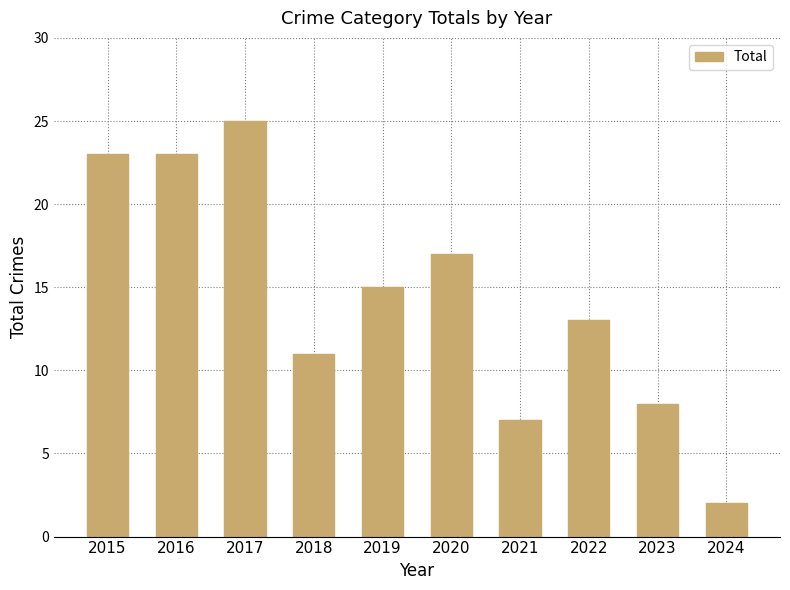

Reading left to right, extract all data points from this chart.

2015=23	2016=23	2017=25	2018=11	2019=15	2020=17	2021=7	2022=13	2023=8	2024=2